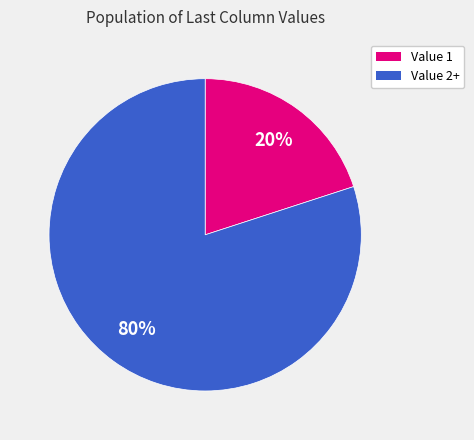

To the nearest percent, what is the average slice percentage?

50%